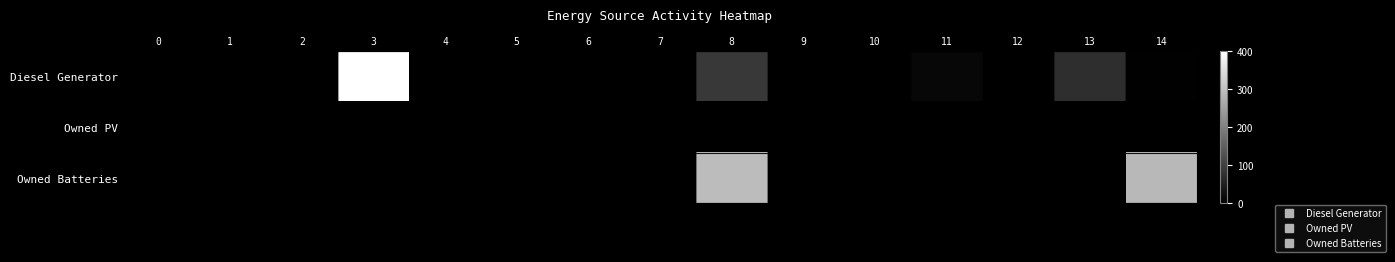

Count the number of categories in the chart.

15